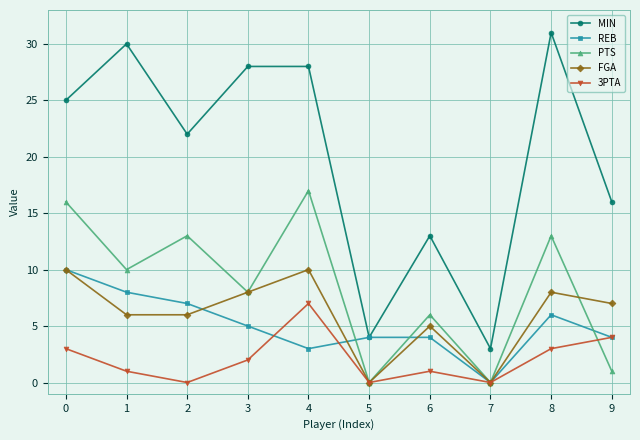

True or false: PTS and MIN cross at least once.

False